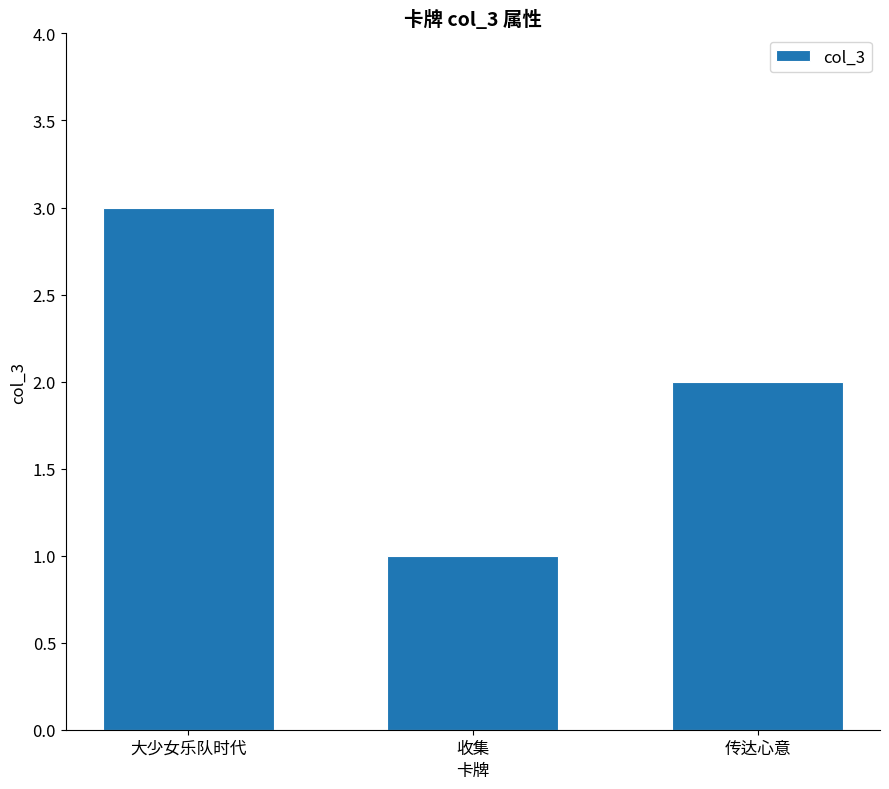

What is the maximum value shown in the chart?

3